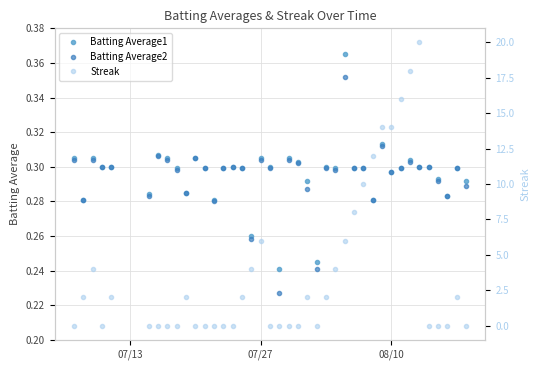

How many Batting Average2 values are between 0 and 1?

40